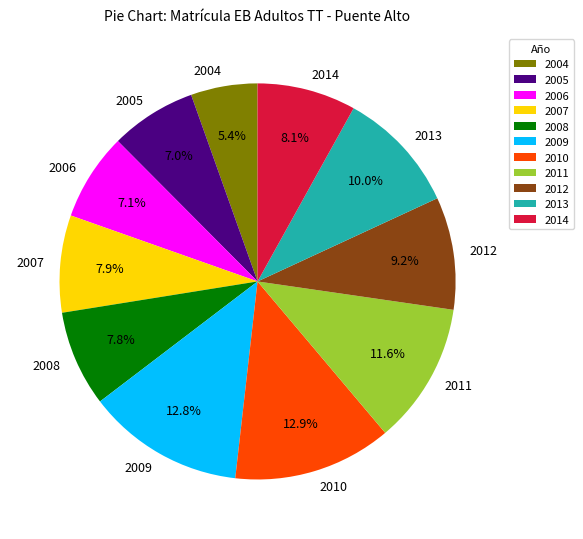

What is the ratio of the value at 2013 to the value at 2009?

0.8